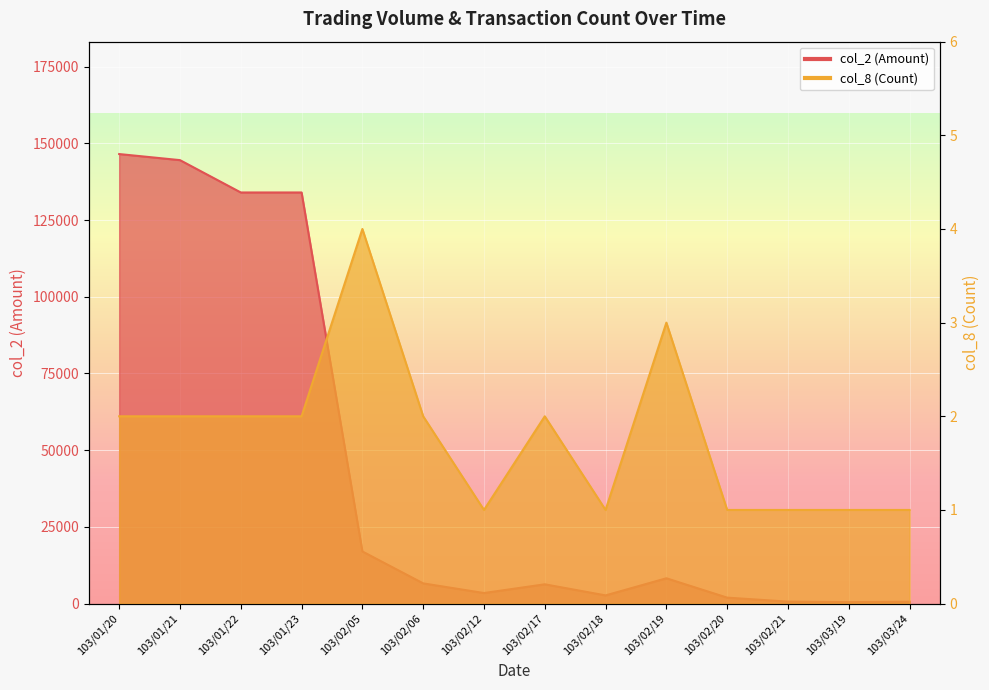

How many lines are shown in the chart?

2